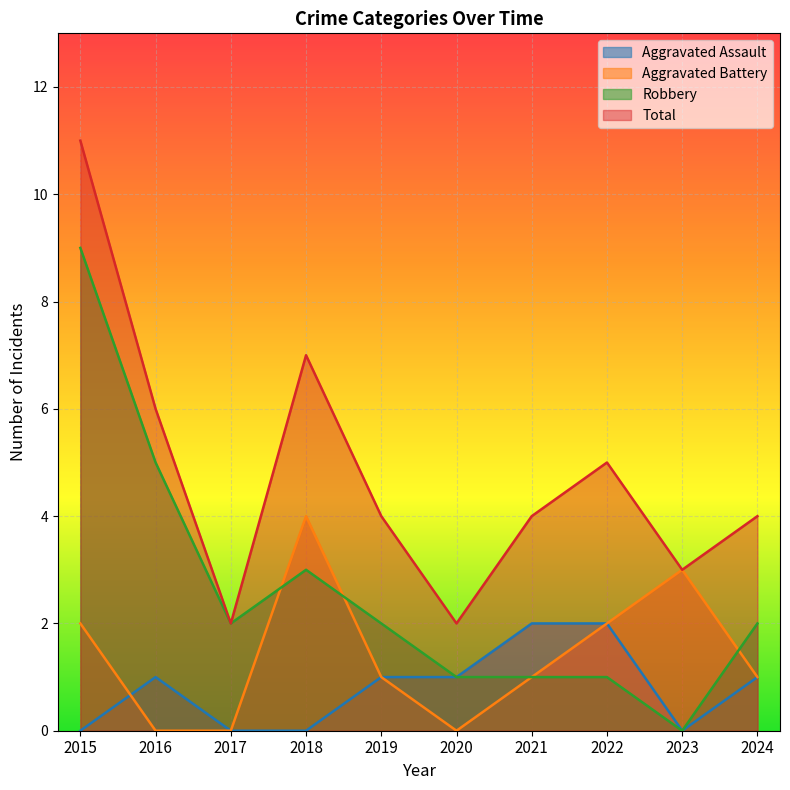

List the labels in order of Aggravated Battery value, smallest first.

2016, 2017, 2020, 2019, 2021, 2024, 2015, 2022, 2023, 2018